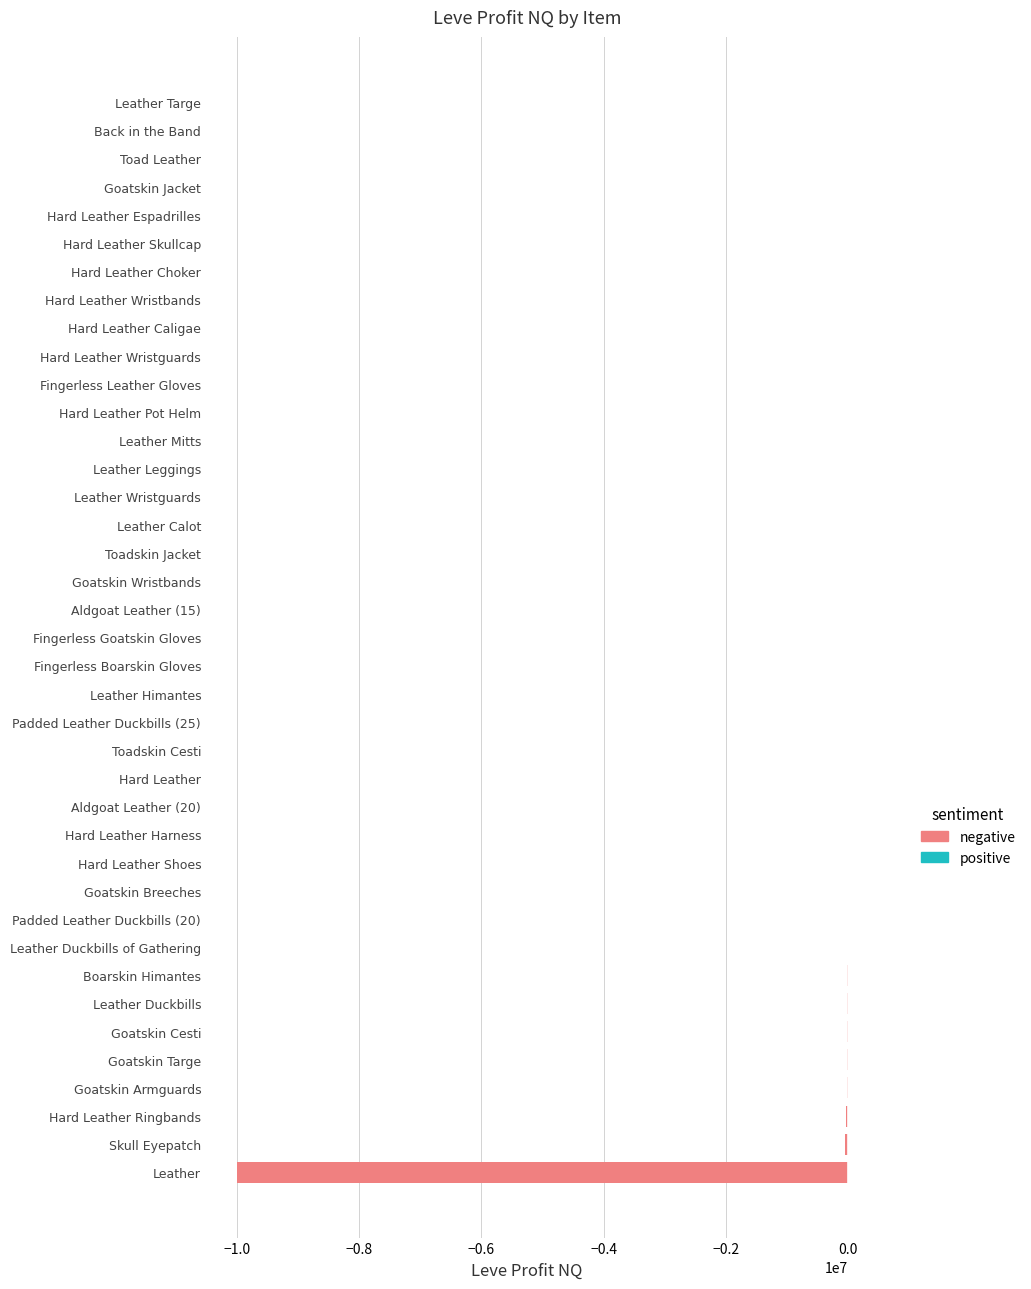

Where is the data nearest to the value -5000731?

Skull Eyepatch